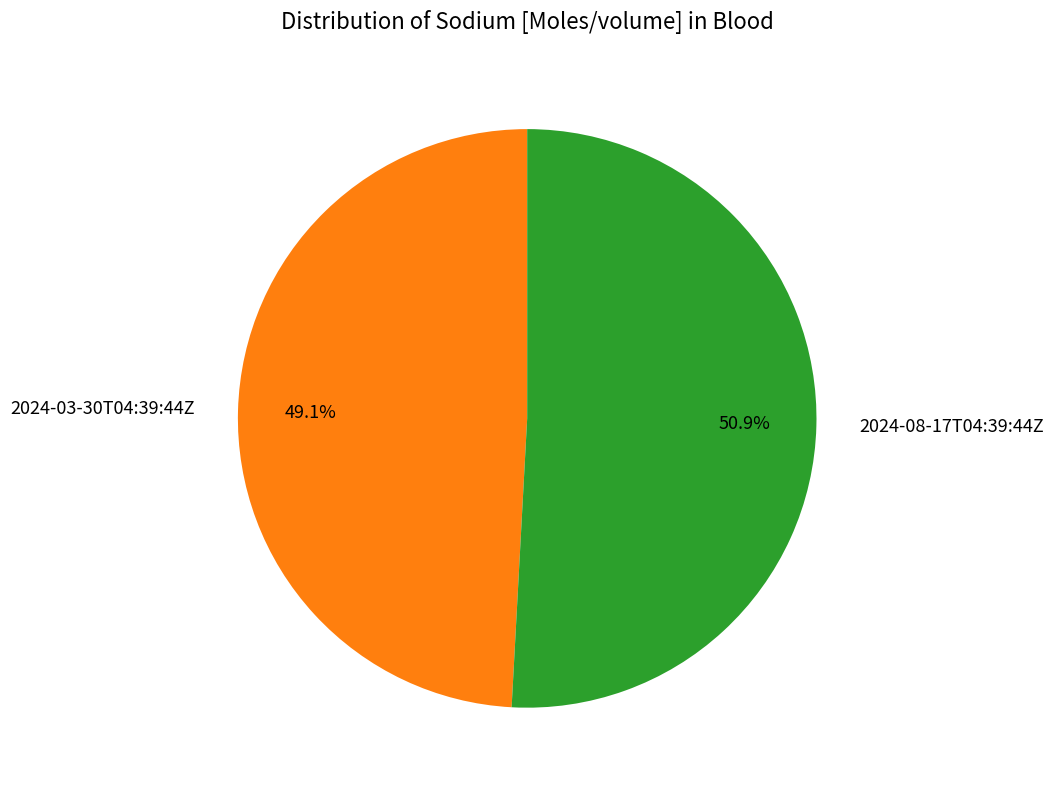

Is there any slice that represents more than half of the pie?

Yes